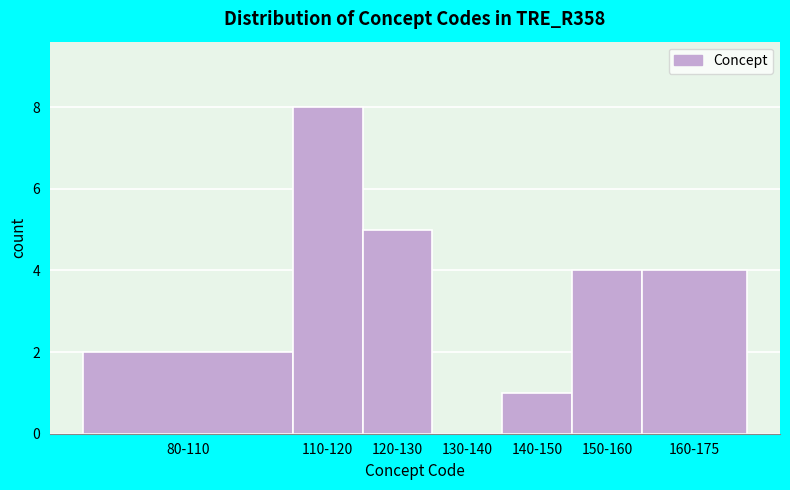

Reading right to left, what are all the values shown in this chart?

160-175=4	150-160=4	140-150=1	130-140=0	120-130=5	110-120=8	80-110=2